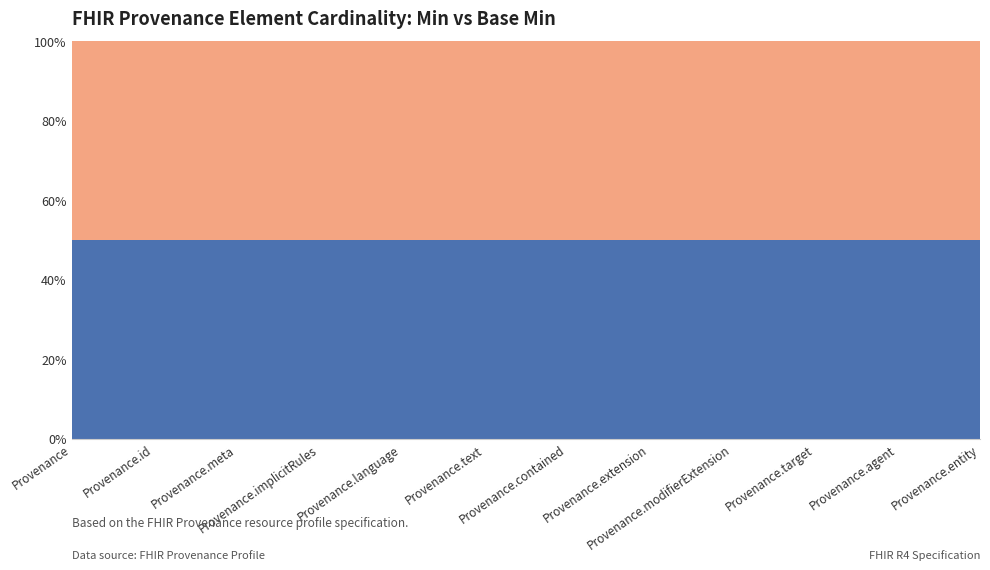

Reading right to left, list all the values displayed in this chart.

Min: Provenance.entity=0	Provenance.agent=1	Provenance.target=1	Provenance.modifierExtension=0	Provenance.extension=0	Provenance.contained=0	Provenance.text=0	Provenance.language=0	Provenance.implicitRules=0	Provenance.meta=0	Provenance.id=0	Provenance=0
Base Min: Provenance.entity=0	Provenance.agent=1	Provenance.target=1	Provenance.modifierExtension=0	Provenance.extension=0	Provenance.contained=0	Provenance.text=0	Provenance.language=0	Provenance.implicitRules=0	Provenance.meta=0	Provenance.id=0	Provenance=0